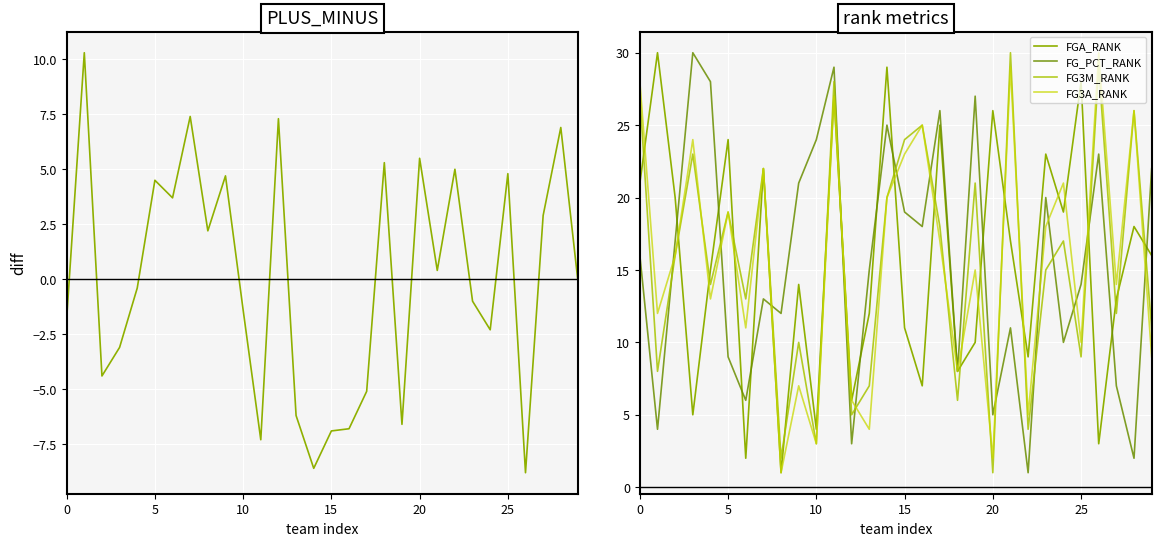

True or false: FG_PCT_RANK has a value of 13.0 at 7.

True